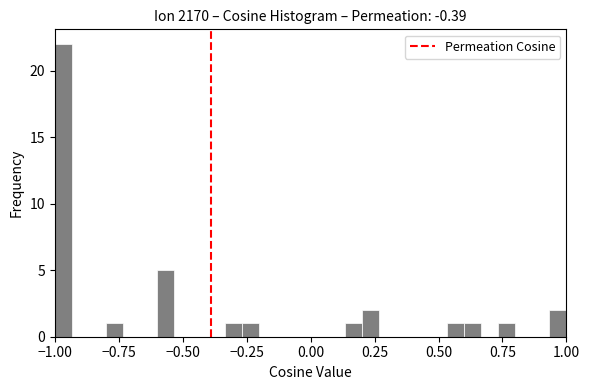

Read against the x-axis, roughly where is the centre of the tallest bar?

-0.95